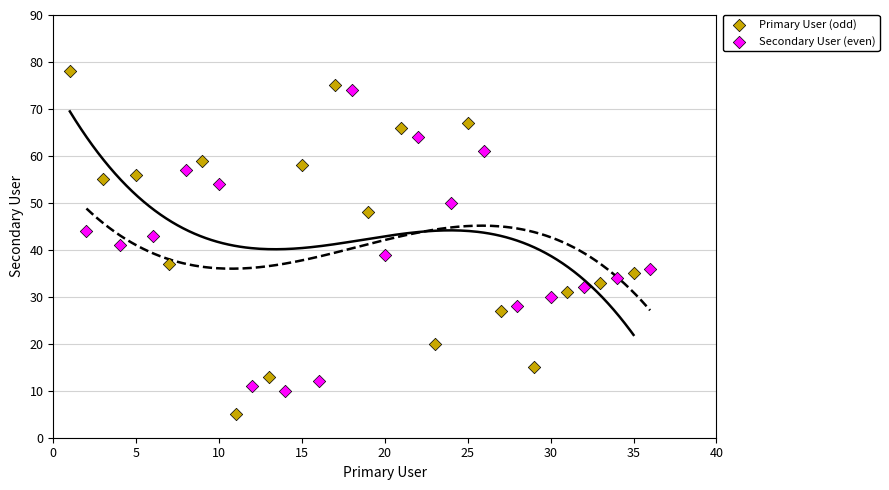

Which series reaches the minimum Y coordinate?

Primary User (odd)